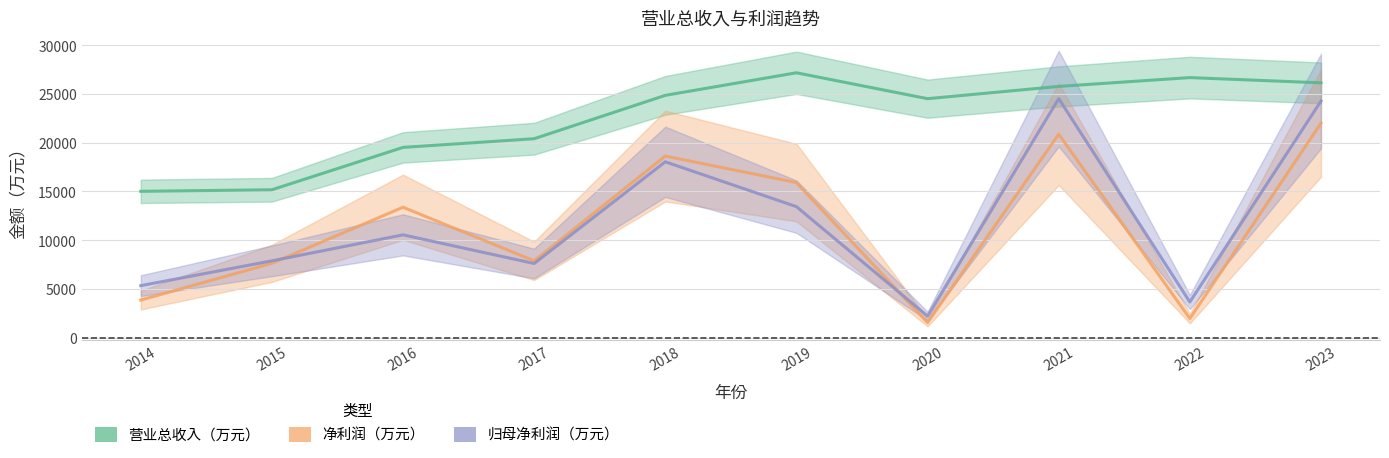

Rank the series at 2022 from highest to lowest value.

营业总收入（万元）, 归母净利润（万元）, 净利润（万元）